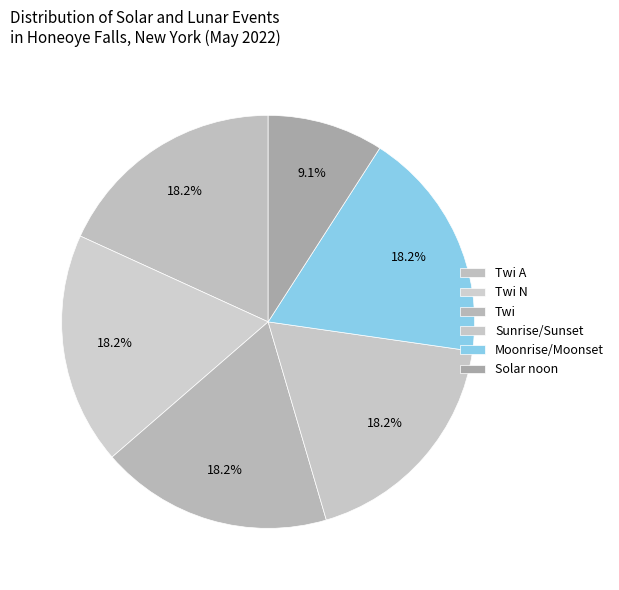

Which category has the biggest portion of the pie?

Twi A